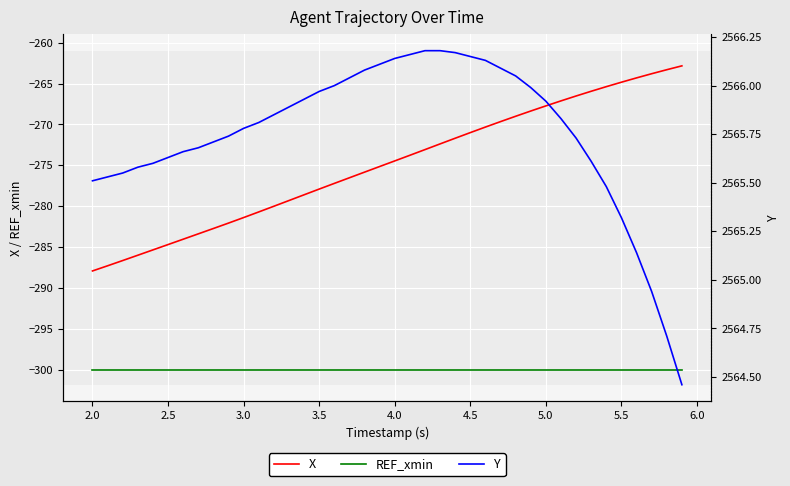

What is the minimum value for X?

-287.9